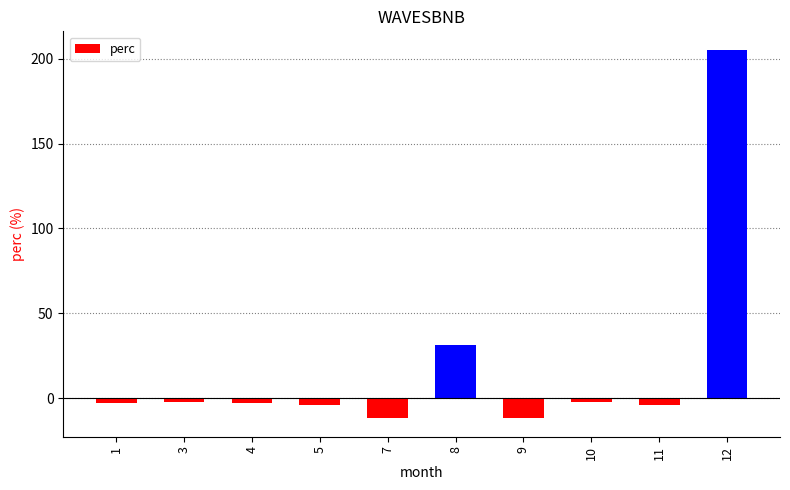

What is the minimum value shown in the chart?

-11.7